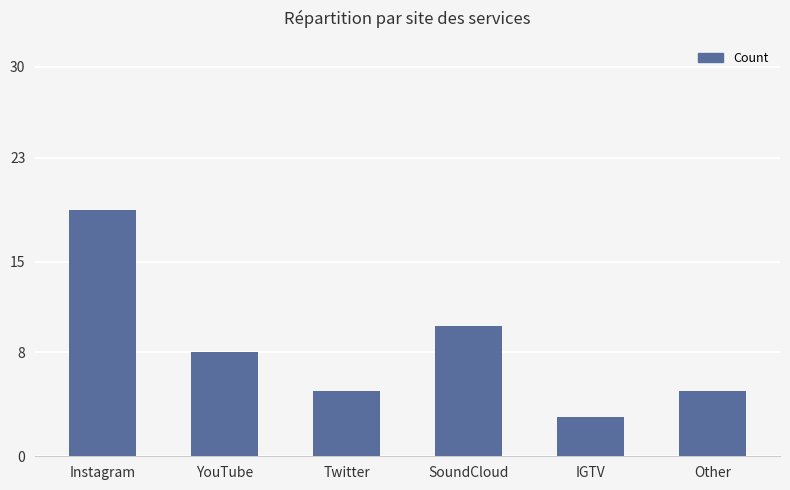

Approximately how many times larger is the value at Instagram compared to YouTube?

2.4